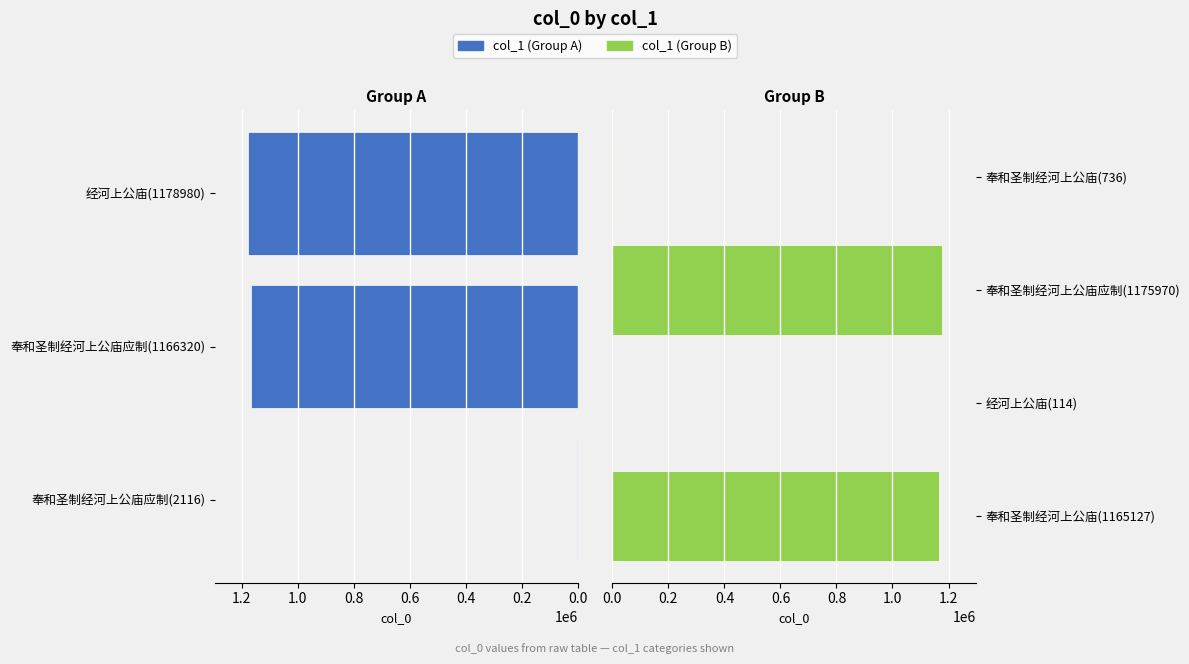

List the labels in order of value, largest first.

经河上公庙(1178980), 奉和圣制经河上公庙应制(1175970), 奉和圣制经河上公庙应制(1166320), 奉和圣制经河上公庙(1165127), 奉和圣制经河上公庙应制(2116), 奉和圣制经河上公庙(736), 经河上公庙(114)